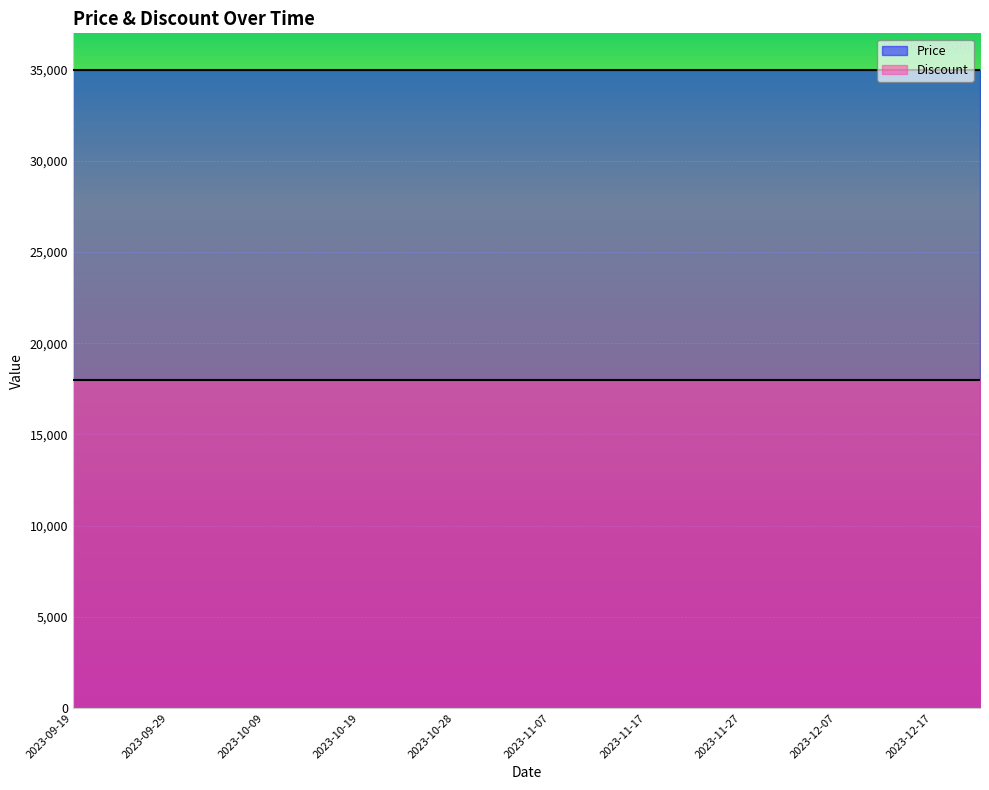

True or false: Discount and Price cross at least once.

False